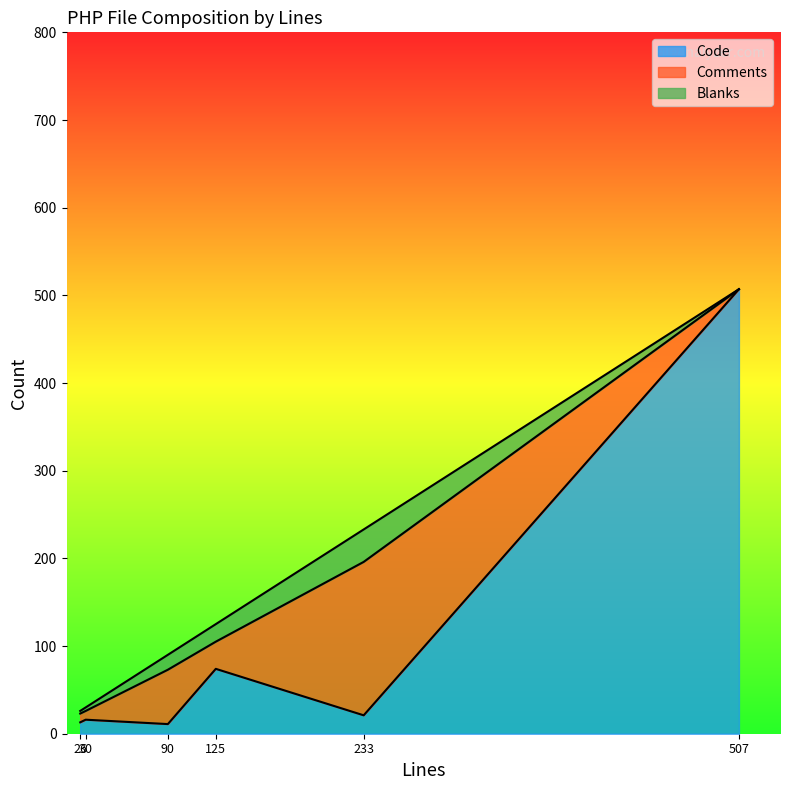

What is the highest value of the Blanks series?

37